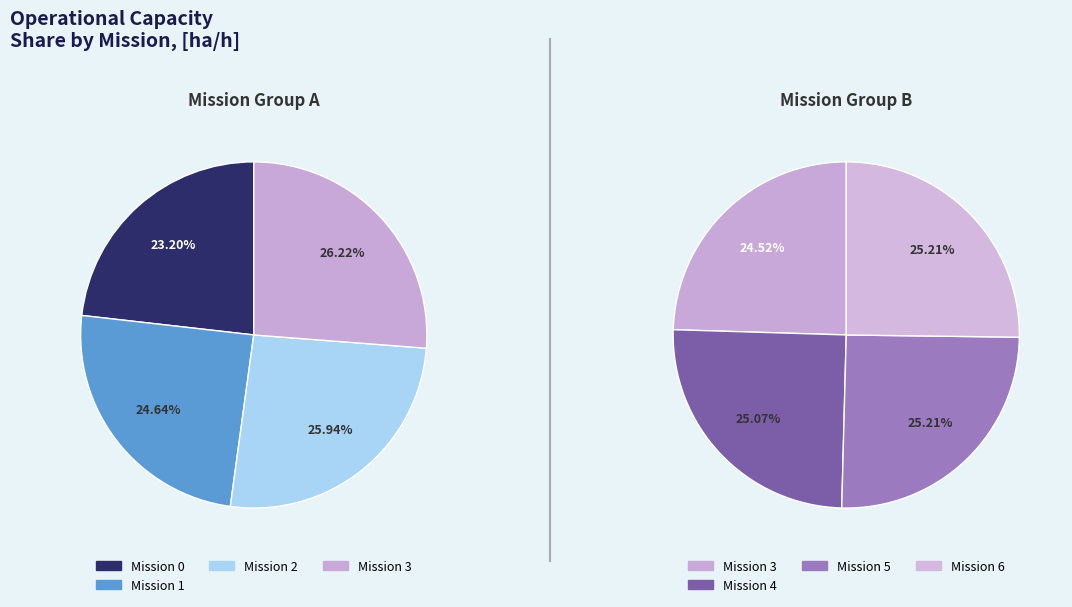

Is there a majority slice in this chart?

No